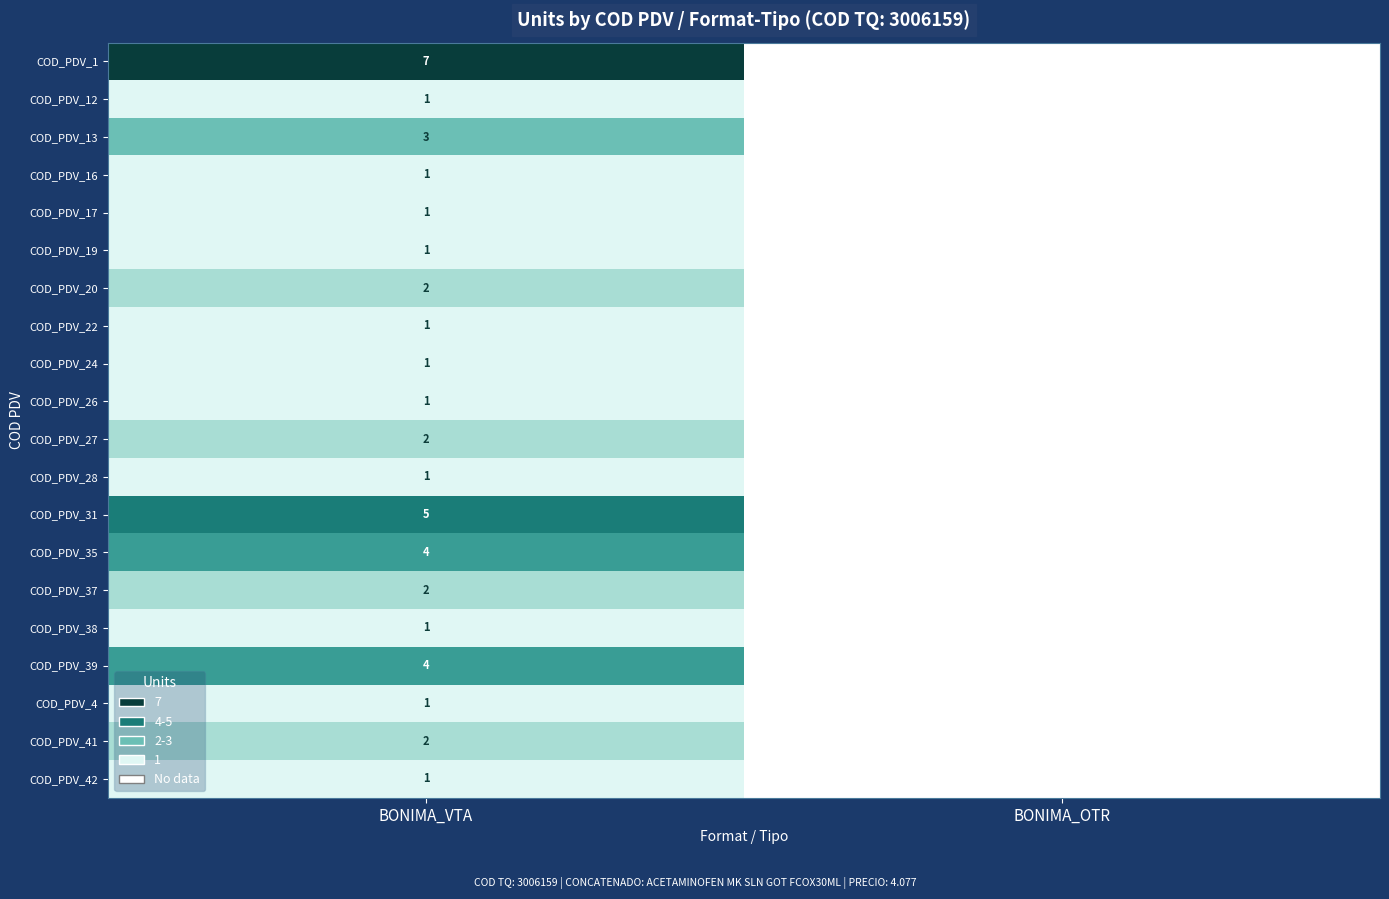

What is the difference between the highest and lowest values at BONIMA_VTA?

6